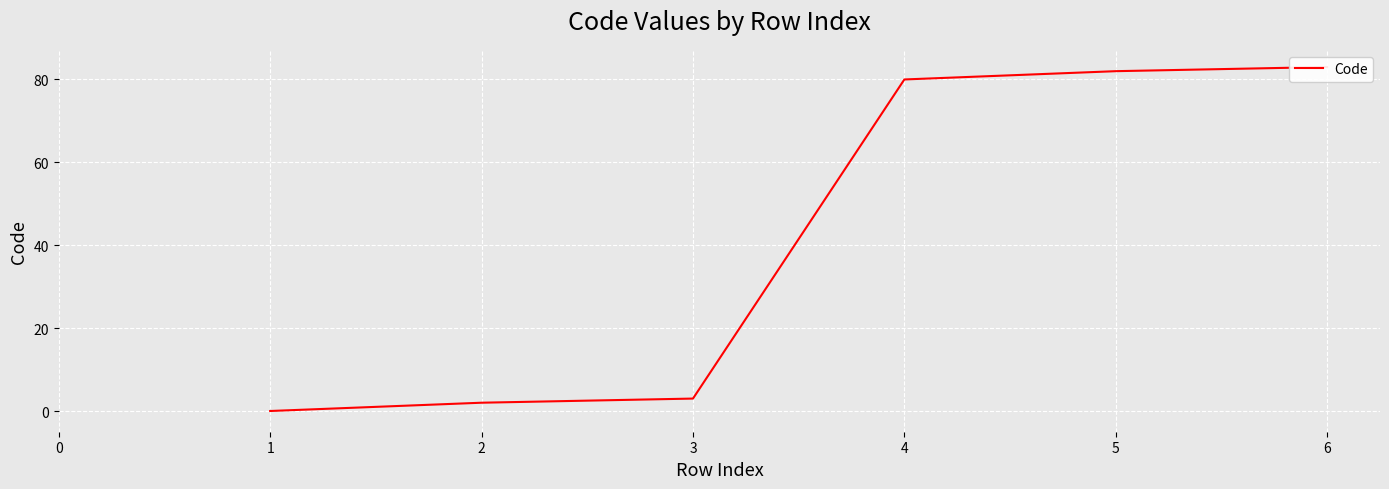

Where does the data first go above 80?

4